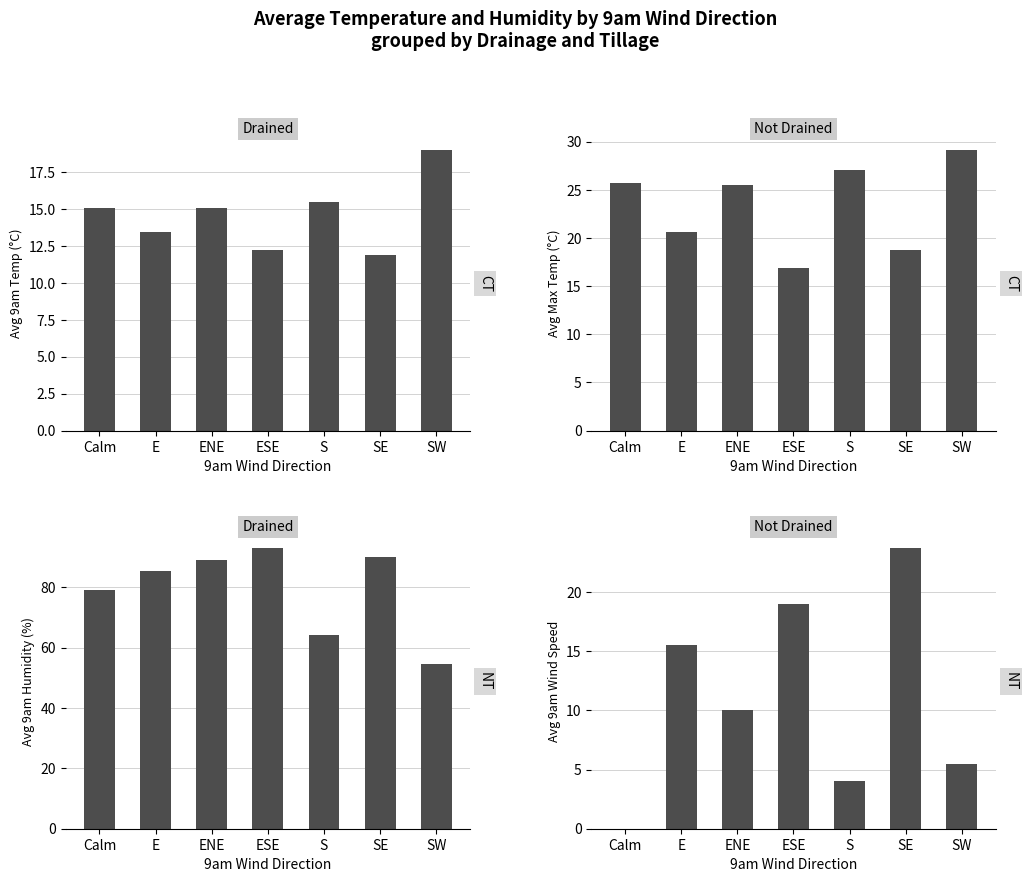

Rank the categories by Not Drained - NT value from highest to lowest.

SE, ESE, E, ENE, SW, S, Calm